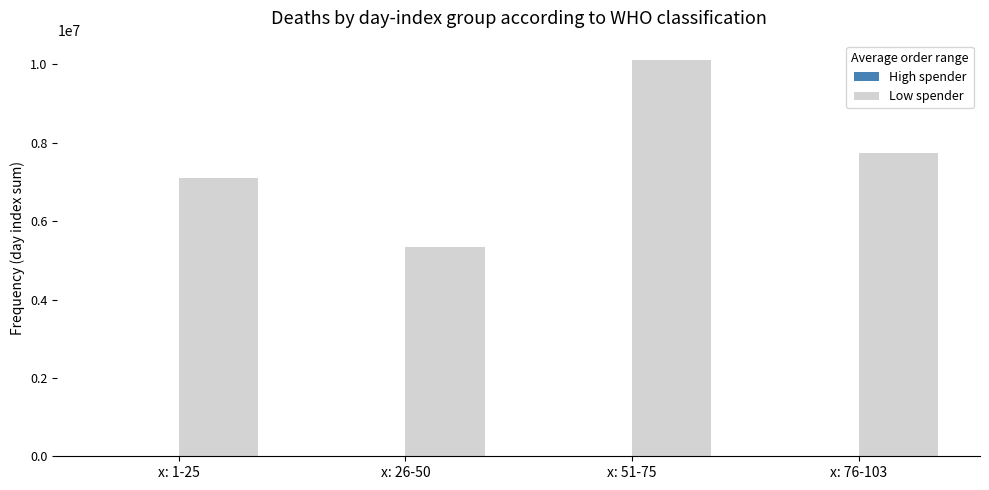

At which category is the sum across all series the highest?

x: 51-75